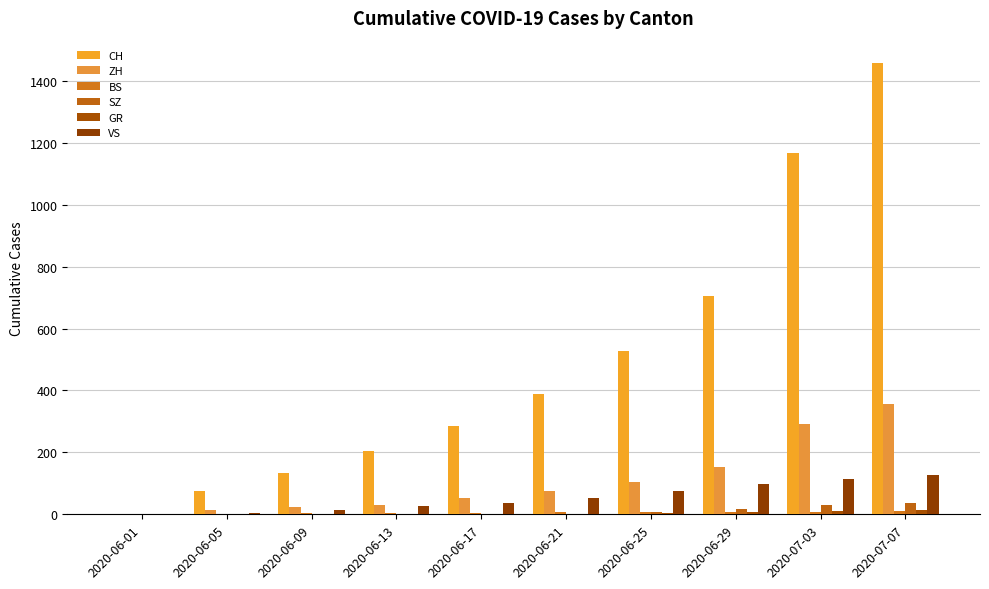

What position from the left is 2020-06-05?

2